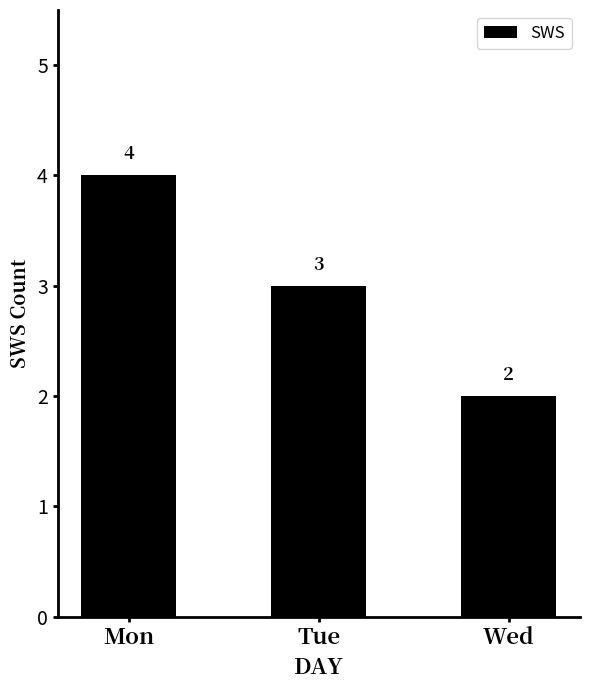

Rank the categories by value from lowest to highest.

Wed, Tue, Mon